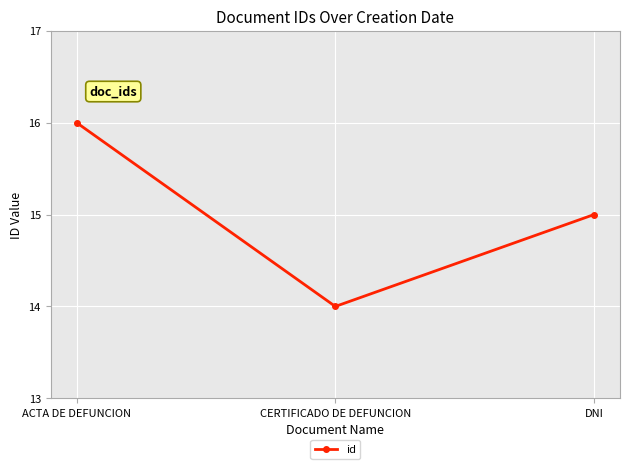

At which label does the data first exceed 15?

ACTA DE DEFUNCION